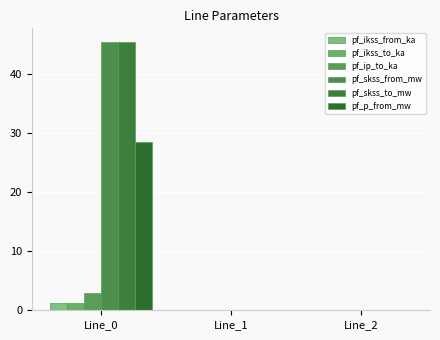

At which label is pf_ikss_to_ka closest to 0?

Line_1